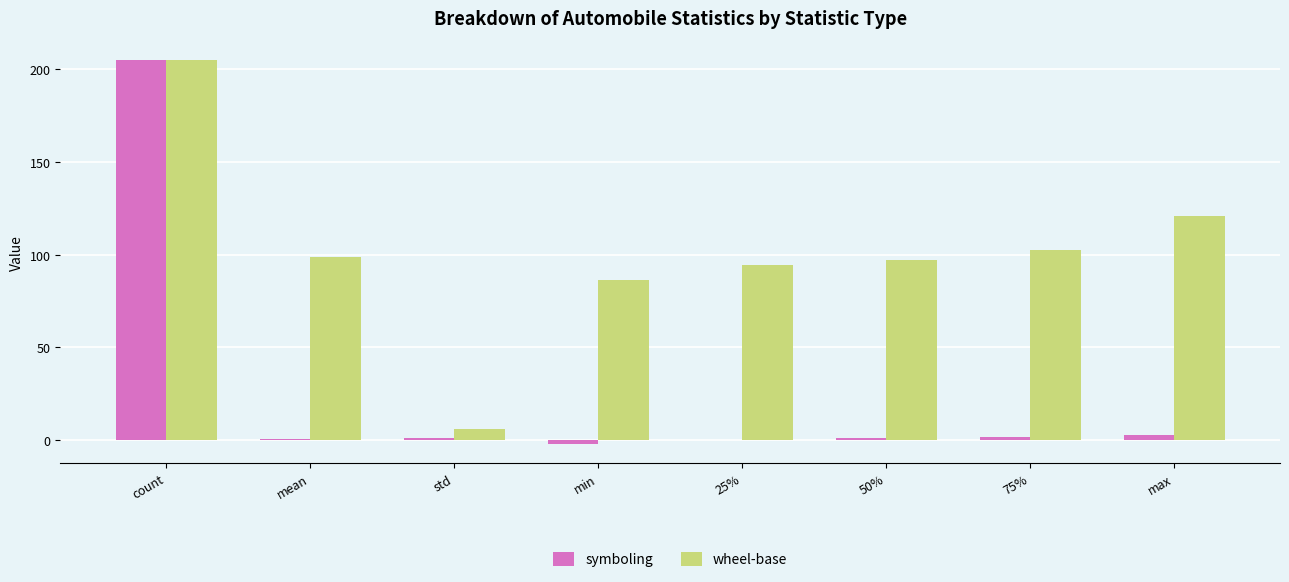

Which category has the highest value in the wheel-base series?

count